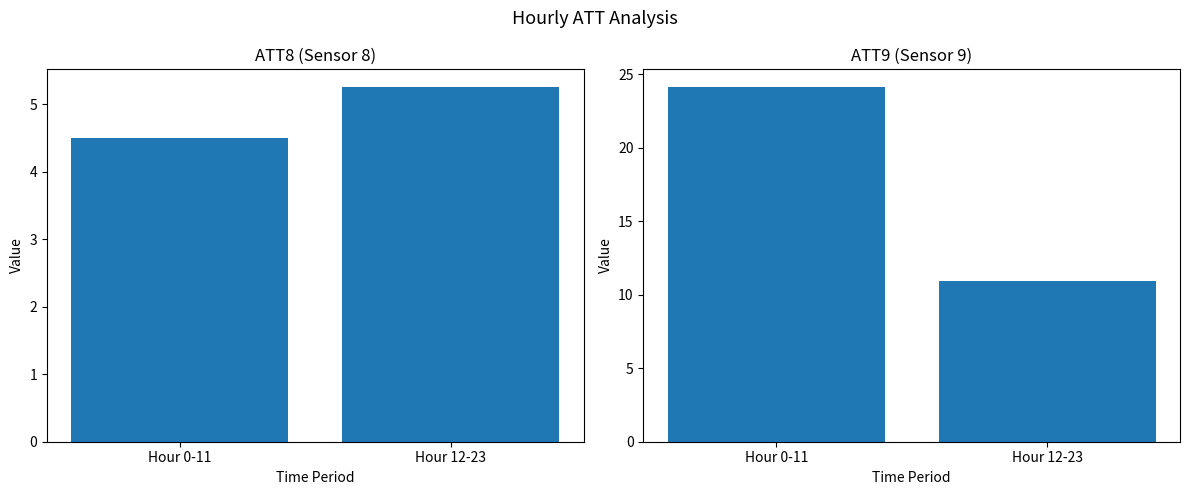

Reading right to left, extract all data points from this chart.

ATT8: Hour 12-23=5.3	Hour 0-11=4.5
ATT9: Hour 12-23=11.0	Hour 0-11=24.1